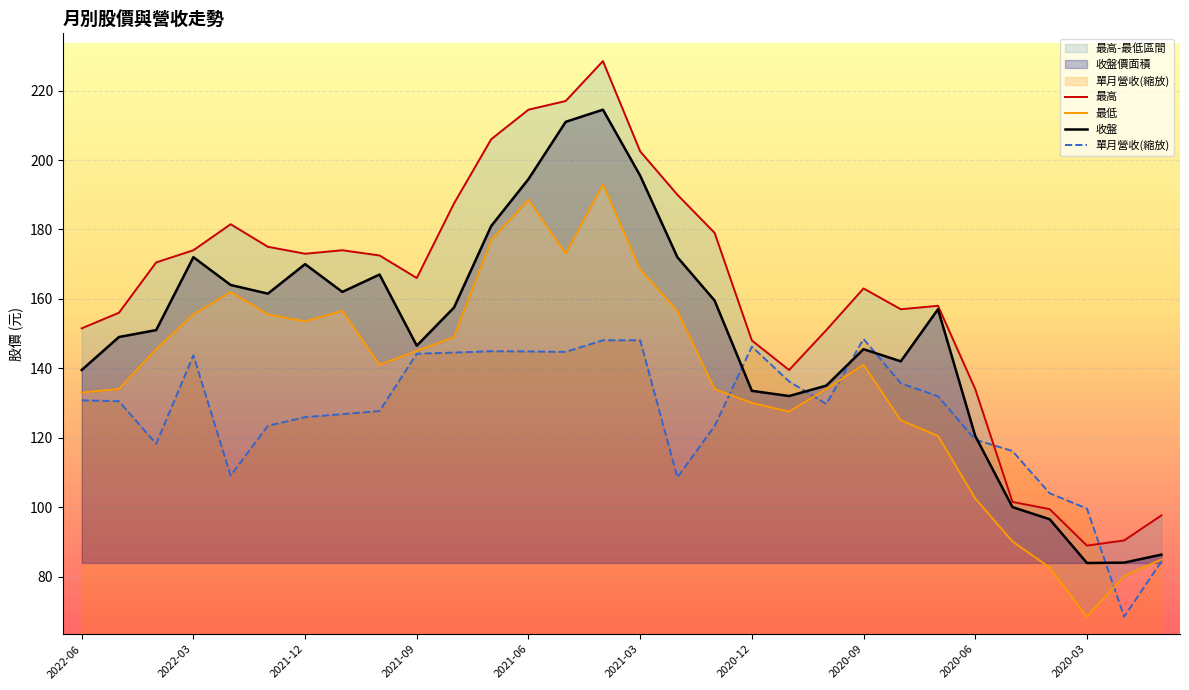

True or false: 最高 and 最低 intersect in this chart.

False